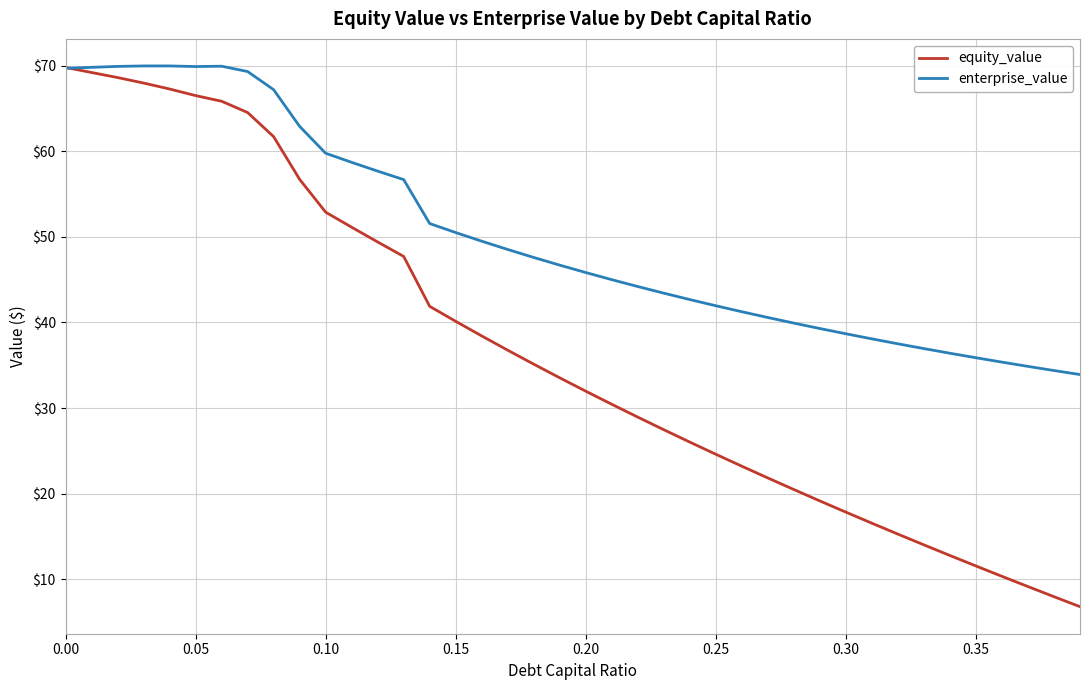

What is the lowest value of the enterprise_value series?

33.9